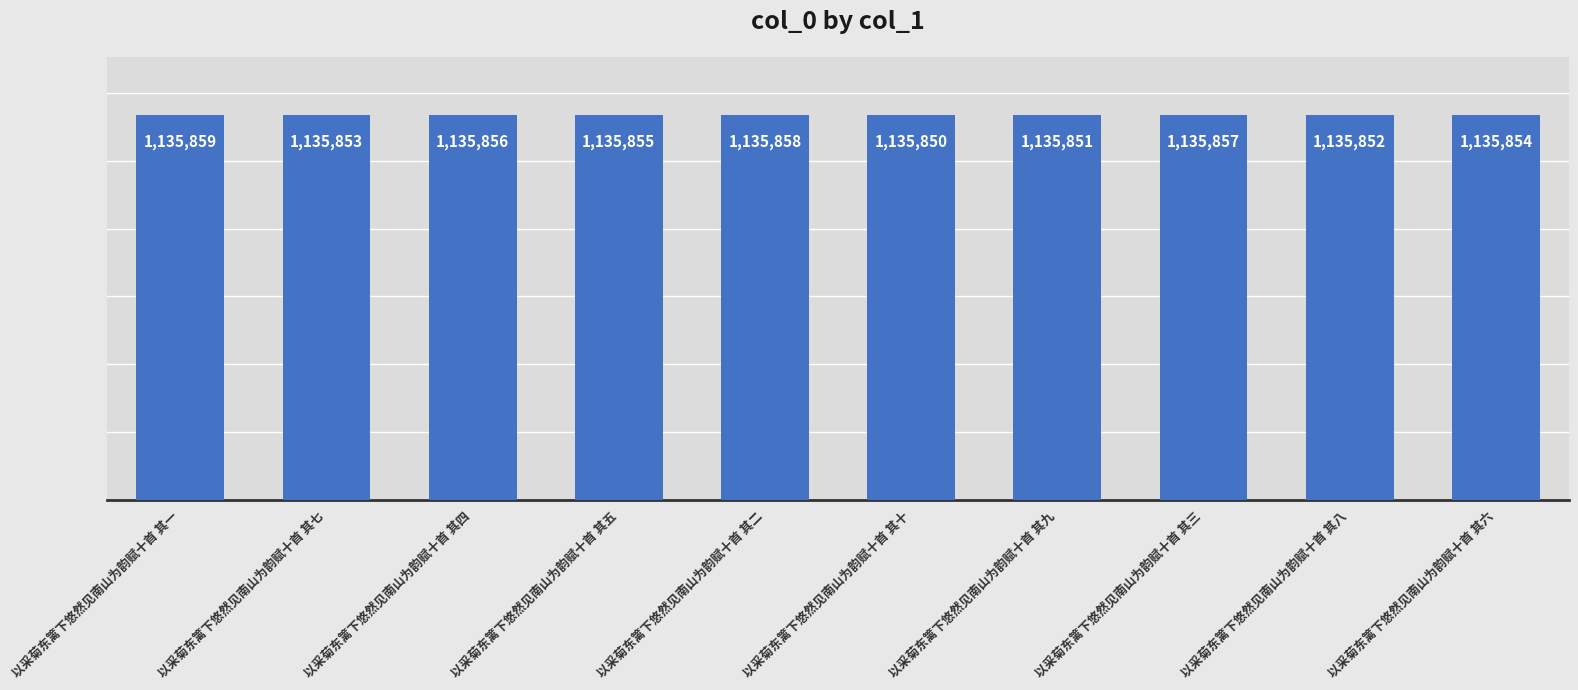

What is the value of the 5th bar from the left?

1135858